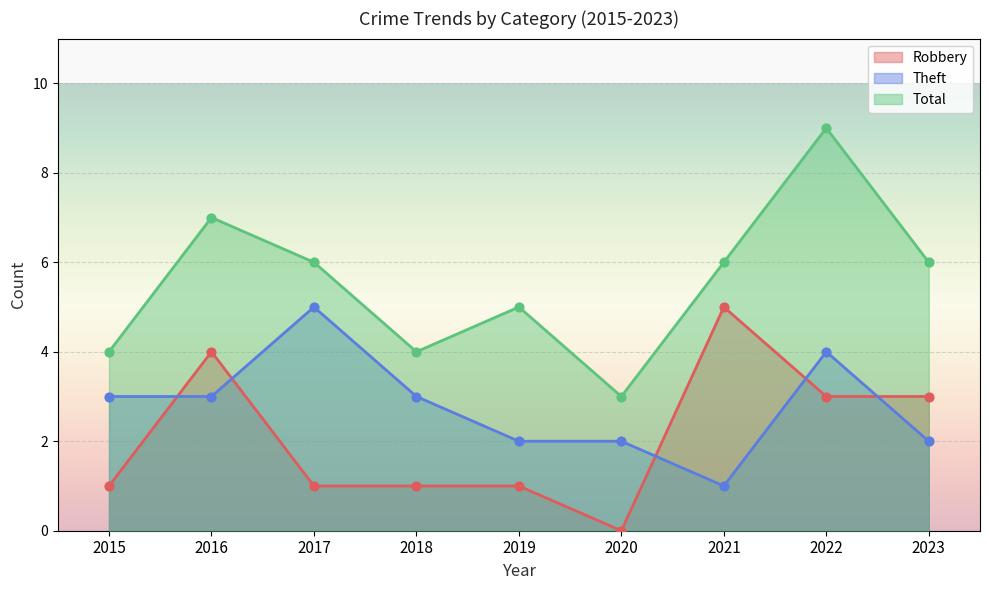

Which series has the largest total across all categories?

Total